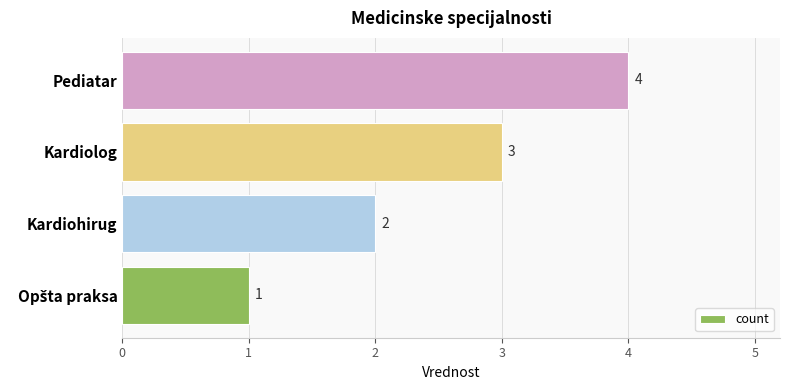

How many data points are less than 3?

2